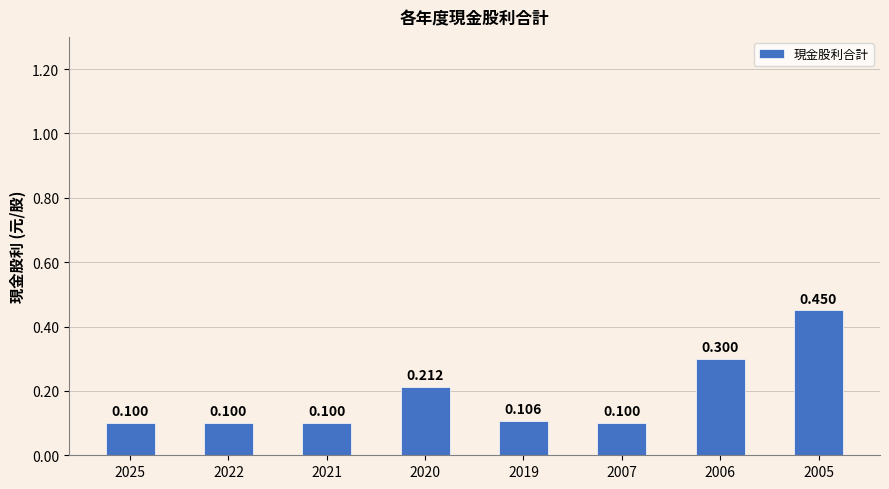

At which category does the chart reach its peak across all series?

2005